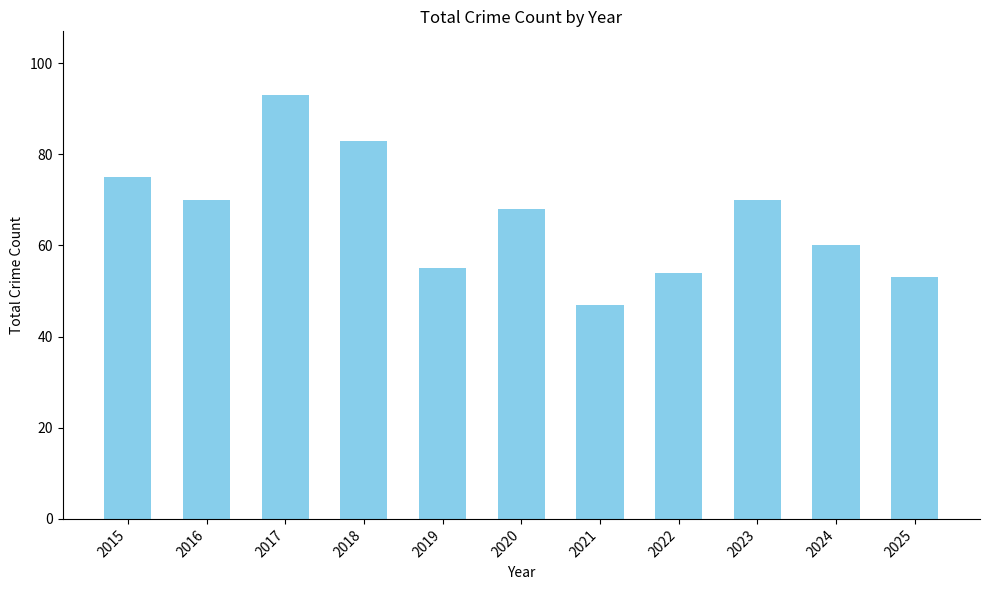

At which label does the data first exceed 68?

2015